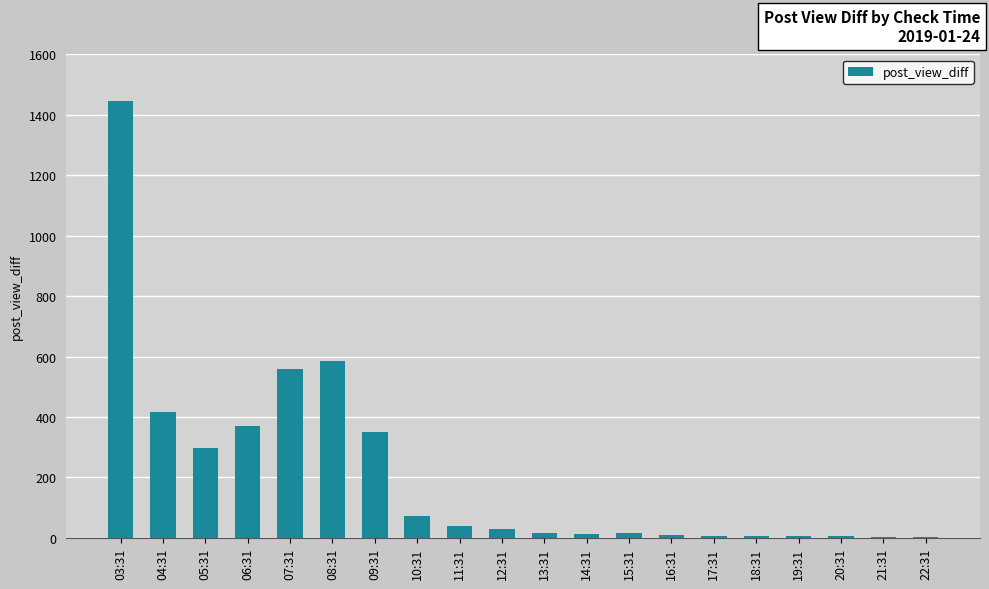

What is the greatest value displayed?

1445